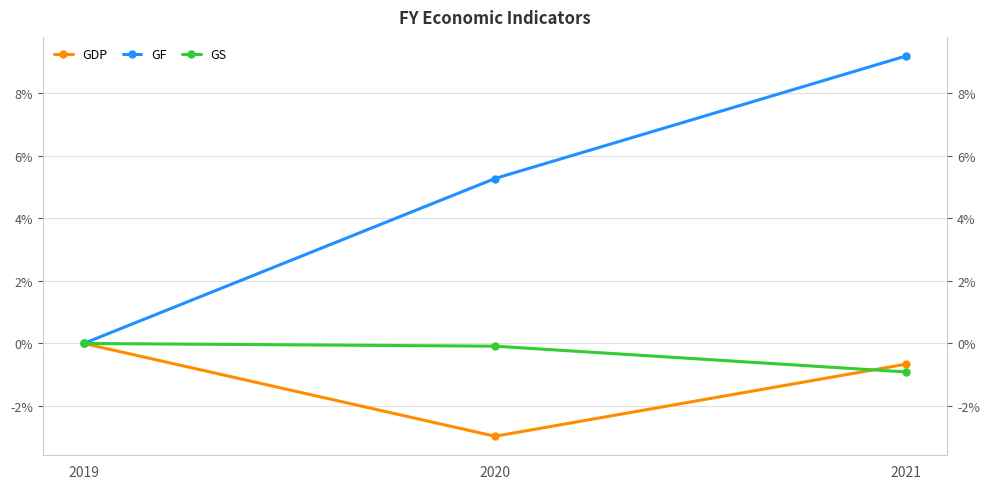

Reading right to left, transcribe all the data shown in this chart.

GDP: -0.7	-3.0	0.0
GF: 9.2	5.3	0.0
GS: -0.9	-0.1	0.0